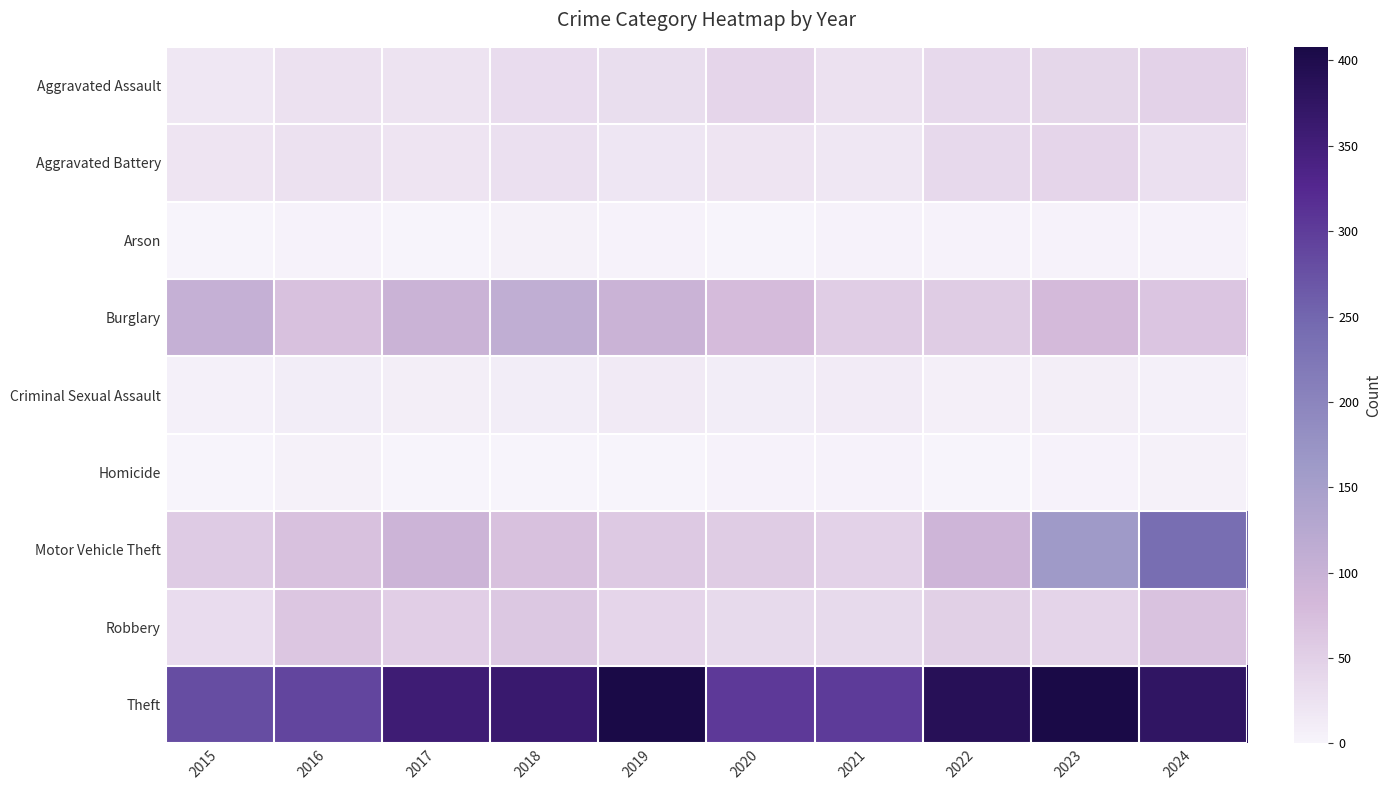

At 2019, list the series in order from largest to smallest.

Theft, Burglary, Motor Vehicle Theft, Robbery, Aggravated Assault, Aggravated Battery, Criminal Sexual Assault, Arson, Homicide